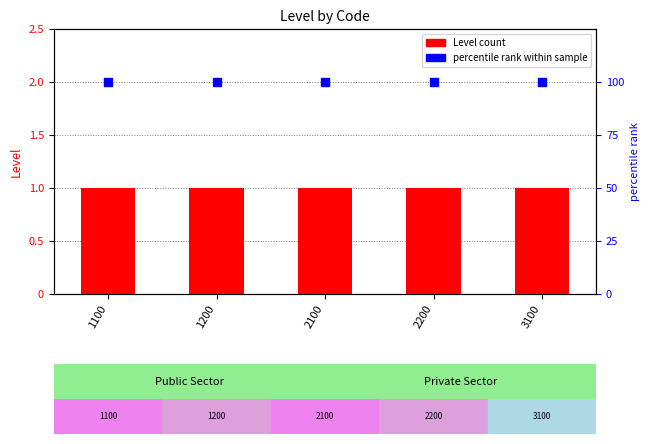

What is the total value across all series at 2100?

101